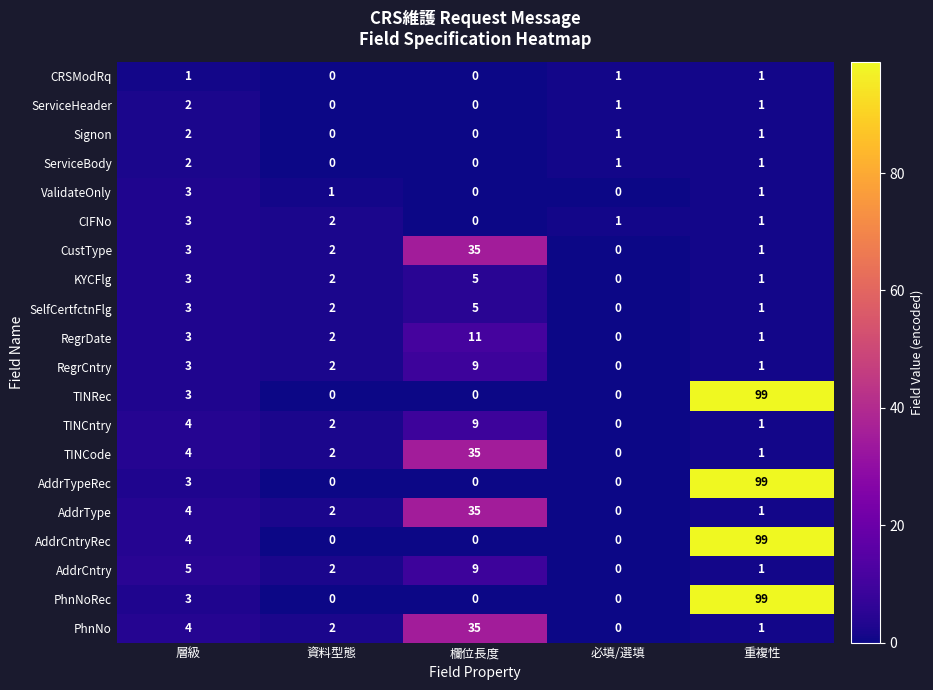

True or false: TINCode has a value of 2 at 重複性.

False